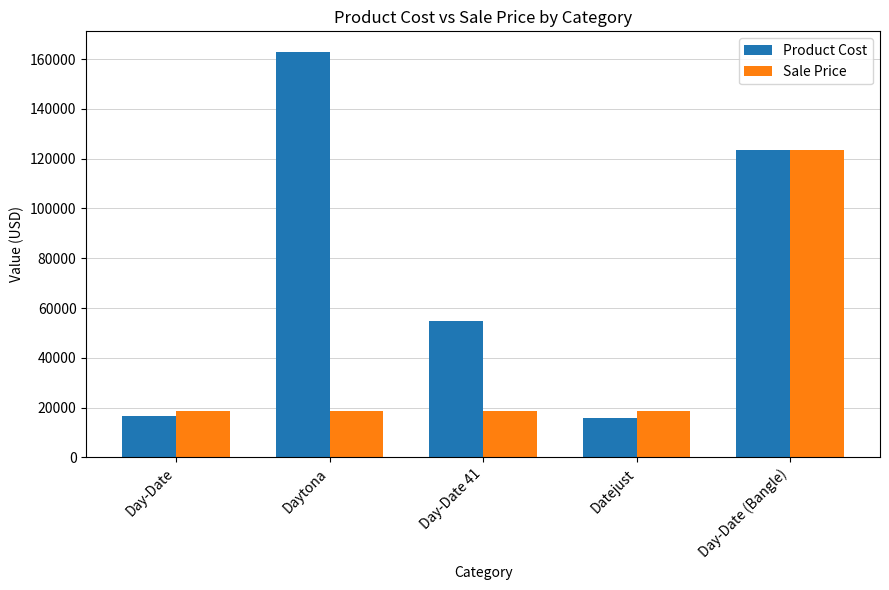

What position from the left is Daytona?

2